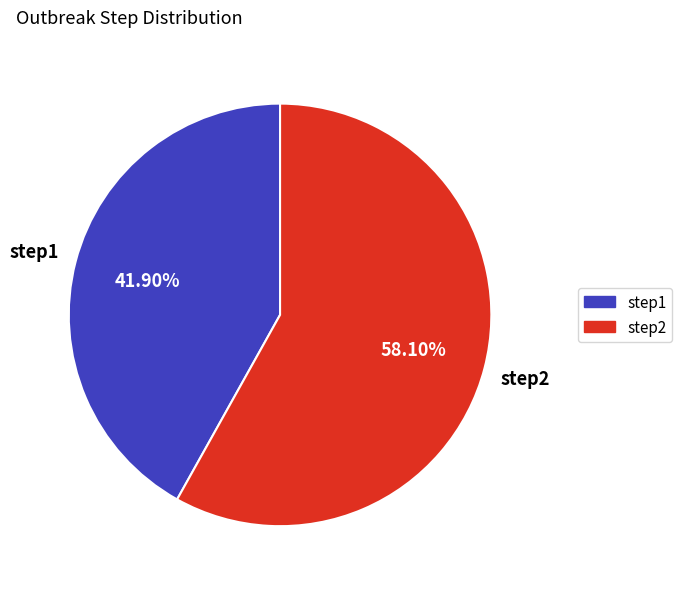

How many segments does this pie chart have?

2